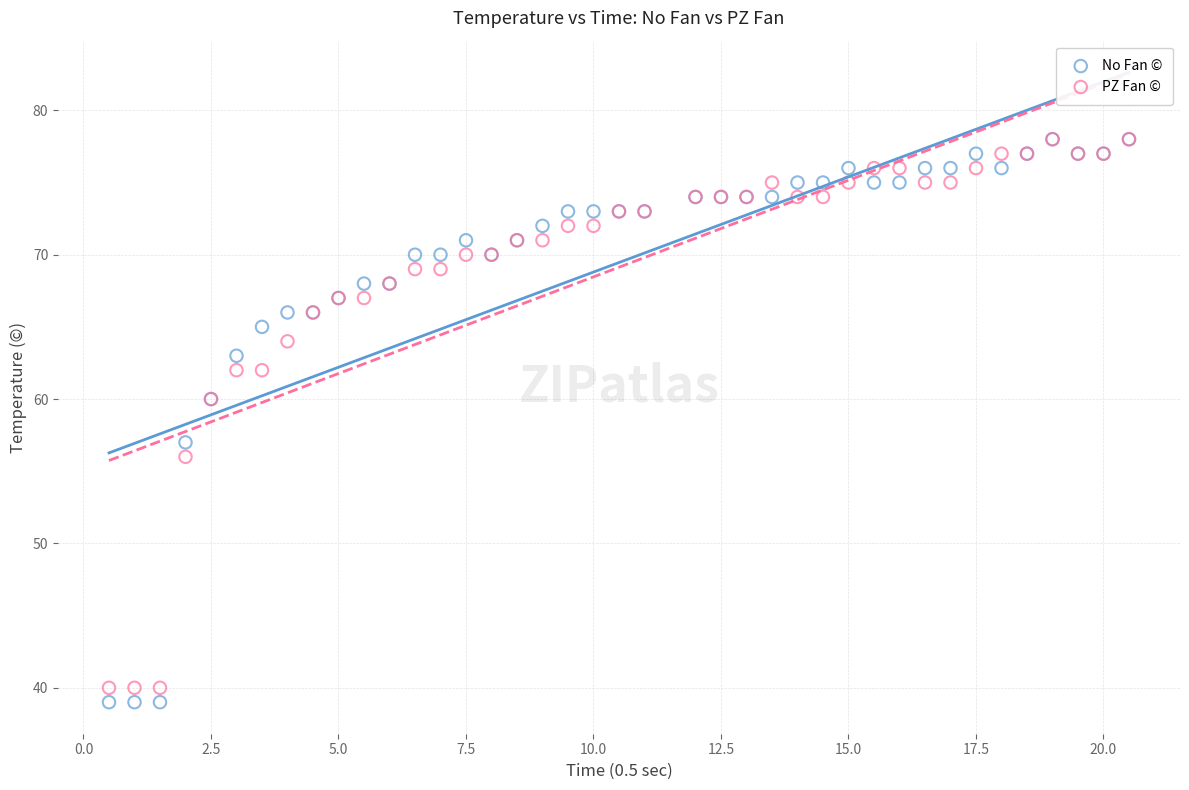

In the No Fan © series, what Y value is closest to 58?

57